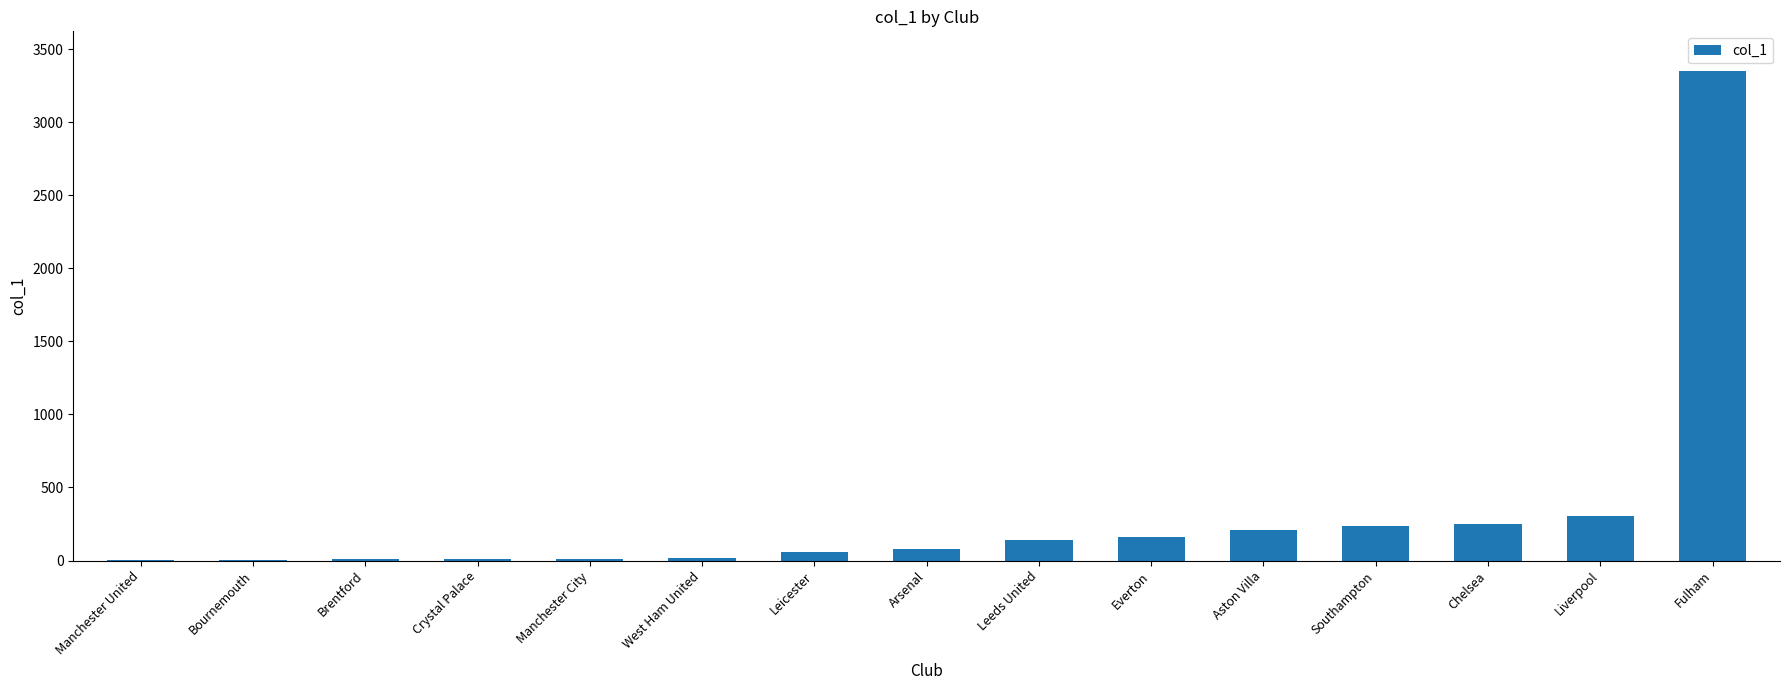

The value at Fulham is 2250. True or false?

False